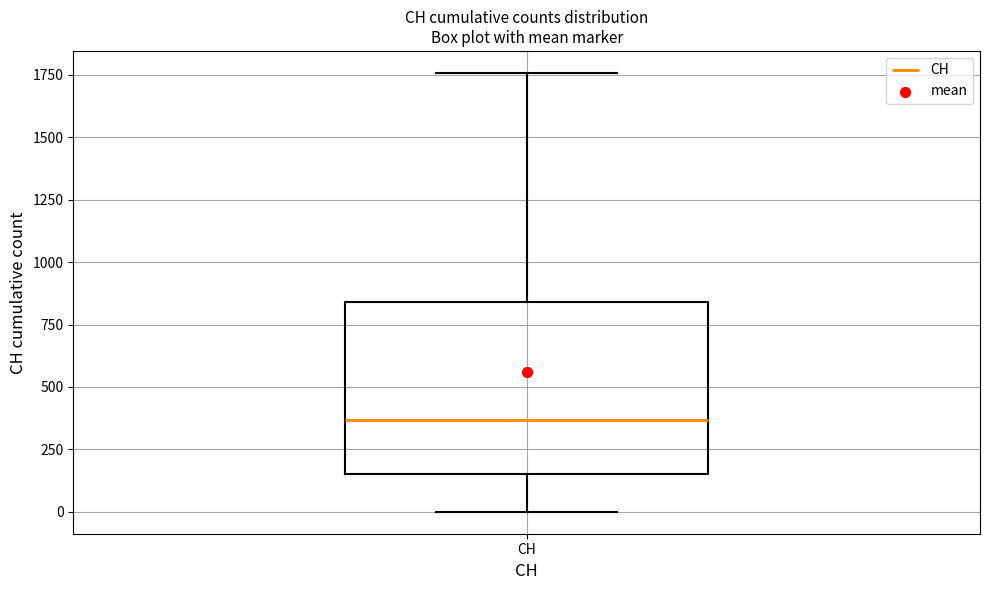

Transcribe this box plot: give where the median line is, the range the box spans, and where the two whiskers end, as read against the y-axis. The values are not printed on the chart, so give them approximately, as read against the axis.

median 350, box 150 to 850, whiskers 0 to 1750